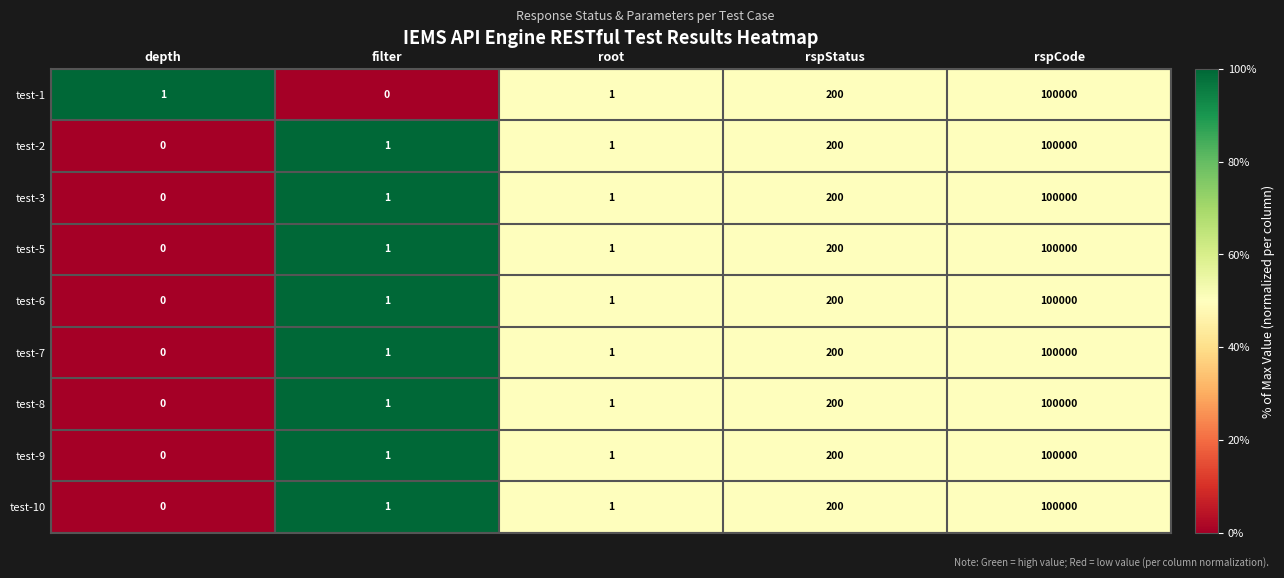

What is the difference between the test-3 values at filter and rspStatus?

199